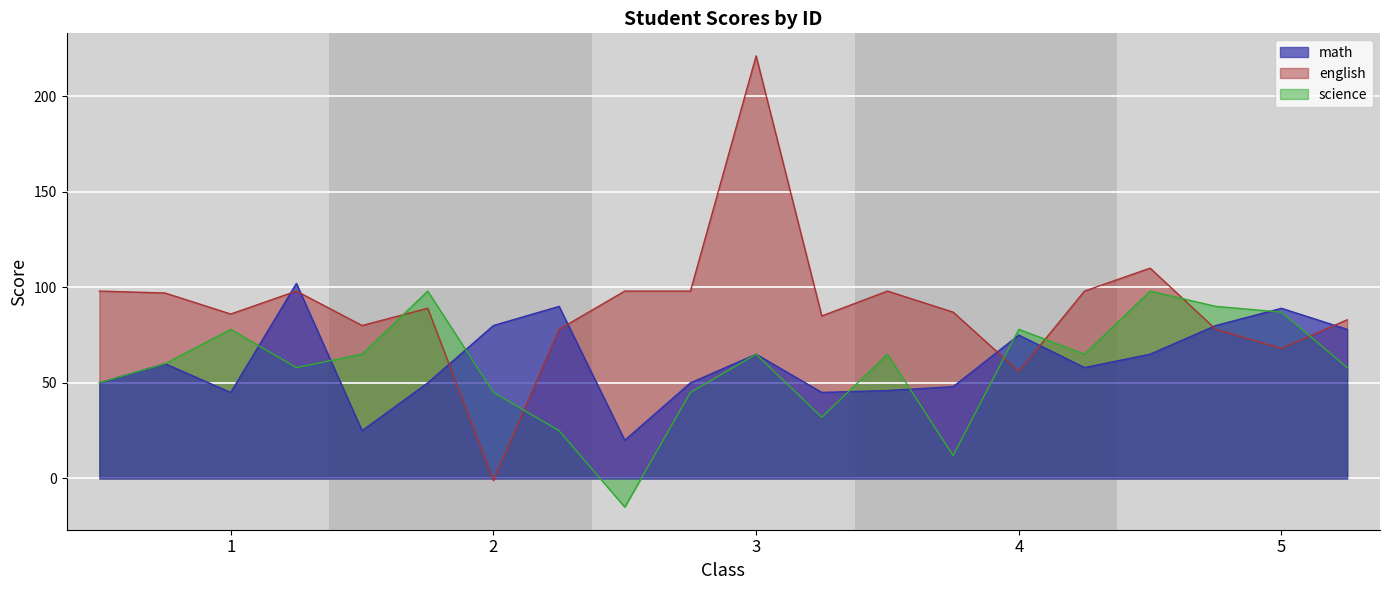

The value of math at 1 is 45. True or false?

True